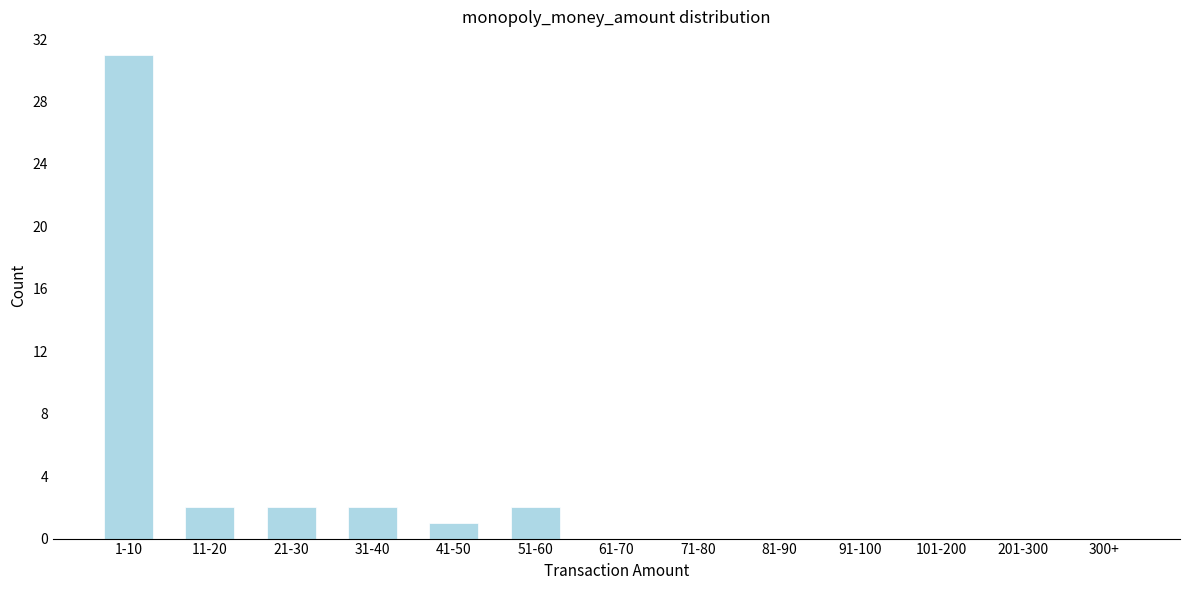

Reading left to right, list all the values displayed in this chart.

1-10=31	11-20=2	21-30=2	31-40=2	41-50=1	51-60=2	61-70=0	71-80=0	81-90=0	91-100=0	101-200=0	201-300=0	300+=0